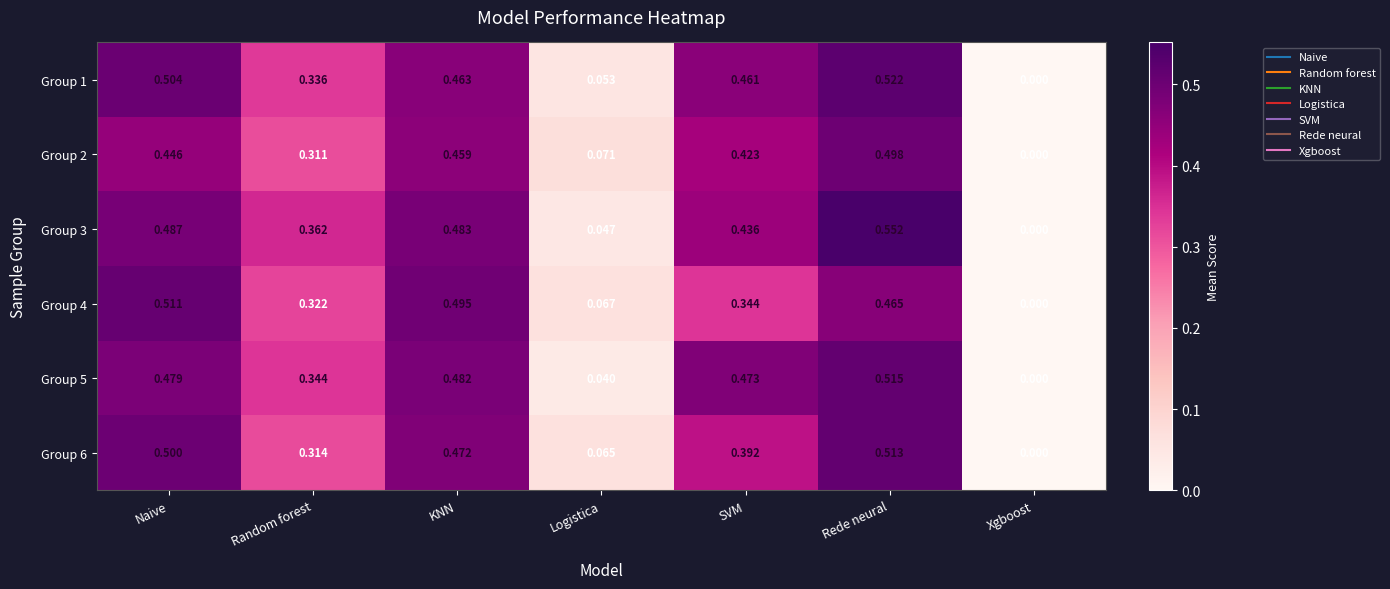

Rank the series at Rede neural from highest to lowest value.

Group 3, Group 1, Group 5, Group 6, Group 2, Group 4